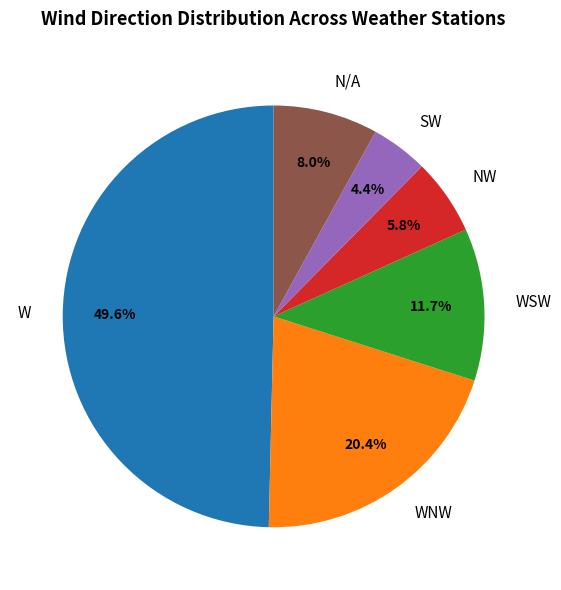

Between N/A and NW, which is larger?

N/A